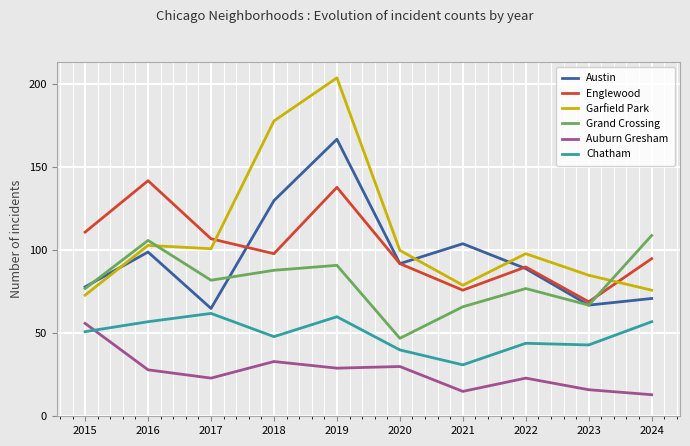

Rank the series by their maximum value, from lowest to highest.

Auburn Gresham, Chatham, Grand Crossing, Englewood, Austin, Garfield Park